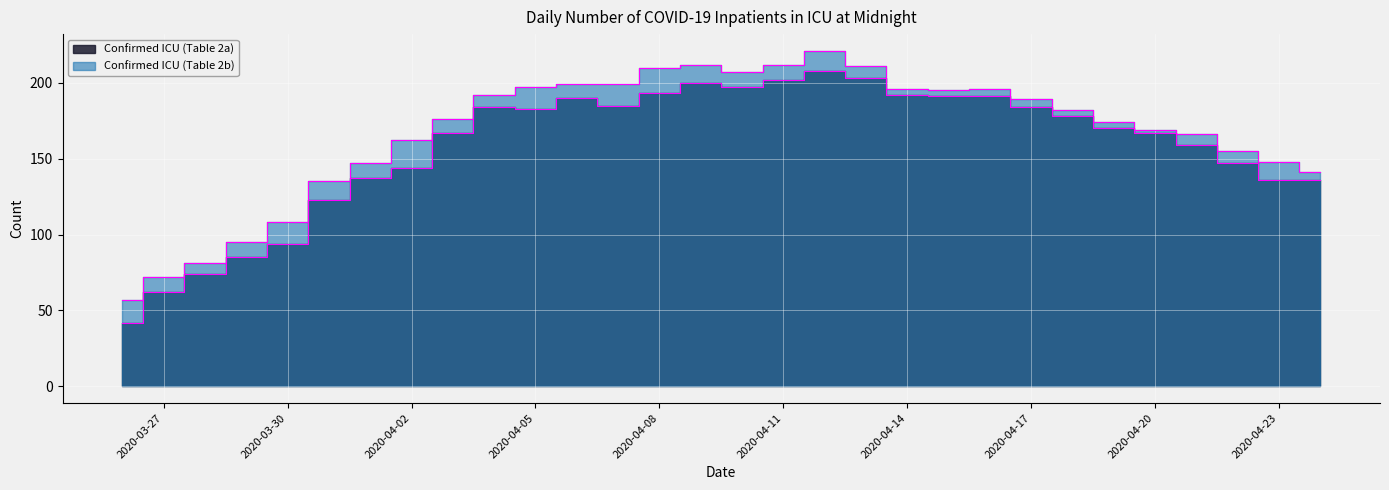

At which category is the sum across all series the highest?

2020-04-12